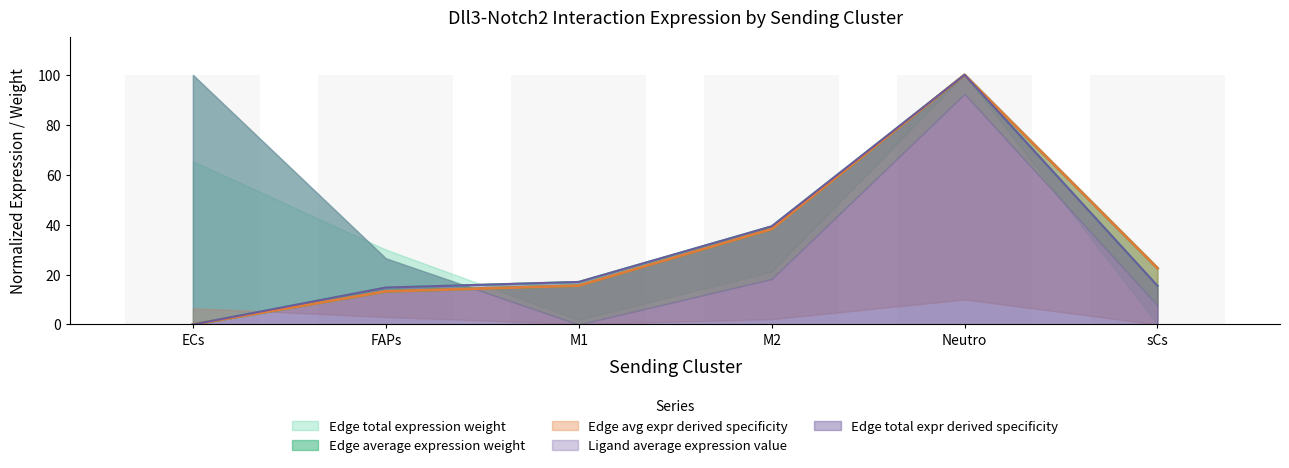

What is the difference between the Edge total expression derived specificity values at M2 and Neutro?

60.7